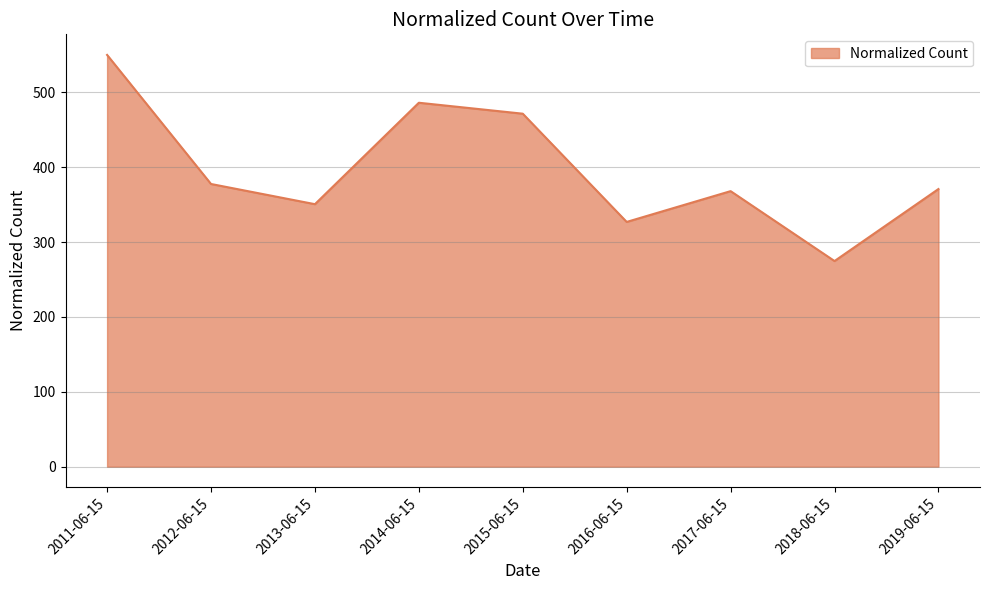

The value at 2012-06-15 is 531.5. True or false?

False